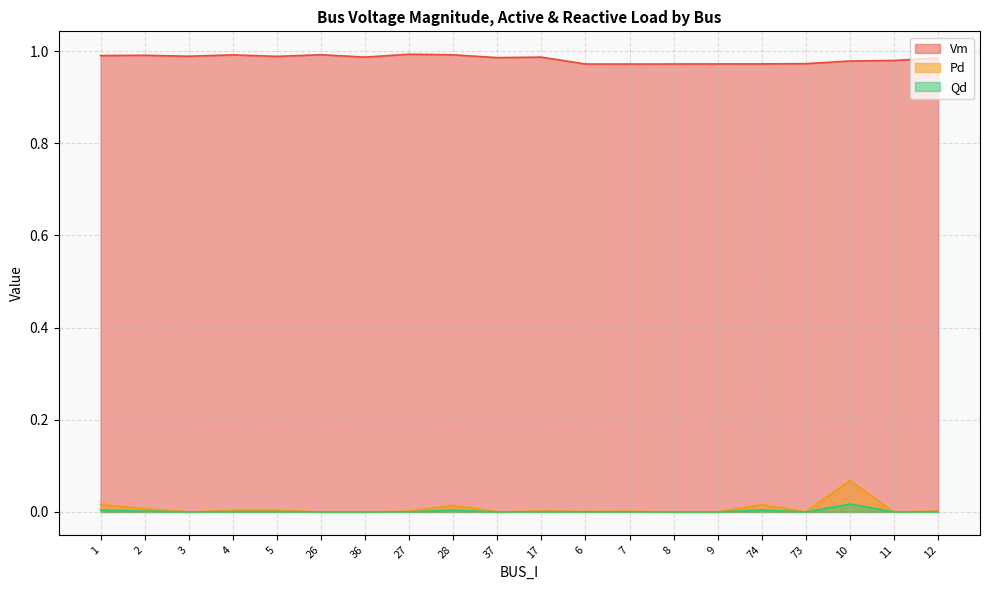

Reading left to right, what are all the values shown in this chart?

Vm: 1=1.0	2=1.0	3=1.0	4=1.0	5=1.0	26=1.0	36=1.0	27=1.0	28=1.0	37=1.0	17=1.0	6=1.0	7=1.0	8=1.0	9=1.0	74=1.0	73=1.0	10=1.0	11=1.0	12=1.0
Pd: 1=0.0	2=0.0	3=0.0	4=0.0	5=0.0	26=0.0	36=0.0	27=0.0	28=0.0	37=0.0	17=0.0	6=0.0	7=0.0	8=0.0	9=0.0	74=0.0	73=0.0	10=0.1	11=0.0	12=0.0
Qd: 1=0.0	2=0.0	3=0.0	4=0.0	5=0.0	26=0.0	36=0.0	27=0.0	28=0.0	37=0.0	17=0.0	6=0.0	7=0.0	8=0.0	9=0.0	74=0.0	73=0.0	10=0.0	11=0.0	12=0.0